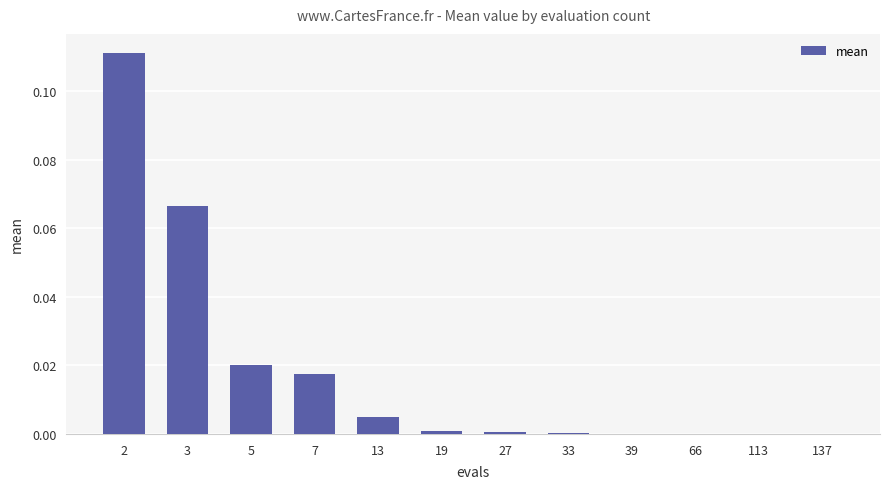

What is the change in value from 3 to 13?

-0.1